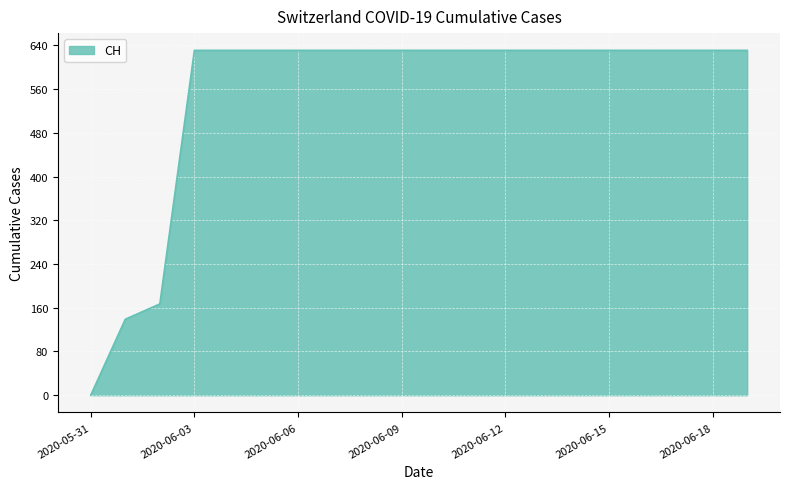

What is the difference between the maximum and minimum values?

631